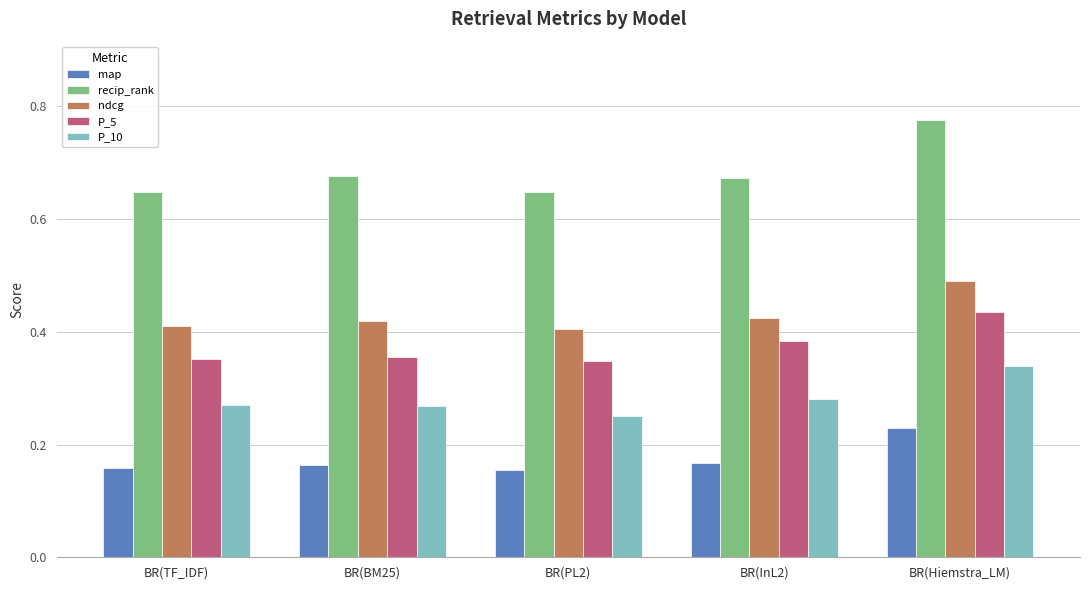

At which label does P_5 reach its peak?

BR(Hiemstra_LM)